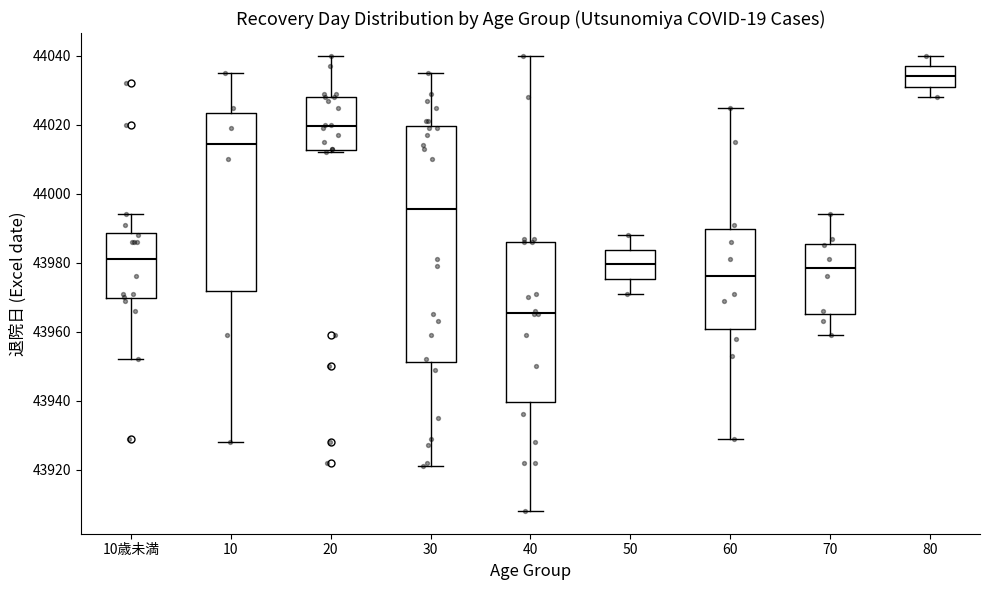

Reading left to right, transcribe this box plot: for each box, give where its median line is, the range the box spans, and where its two whiskers end, as read against the y-axis. The values are not printed on the chart, so give them approximately, as read against the axis.

10歳未満: median 43982, box 43970 to 43988, whiskers 43952 to 43994
10: median 44014, box 43972 to 44024, whiskers 43928 to 44036
20: median 44020, box 44012 to 44028, whiskers 44012 (just below the box's lower edge) to 44040
30: median 43996, box 43952 to 44020, whiskers 43922 to 44036
40: median 43966, box 43940 to 43986, whiskers 43908 to 44040
50: median 43980, box 43976 to 43984, whiskers 43972 to 43988
60: median 43976, box 43960 to 43990, whiskers 43930 to 44026
70: median 43978, box 43966 to 43986, whiskers 43960 to 43994
80: median 44034, box 44032 to 44038, whiskers 44028 to 44040